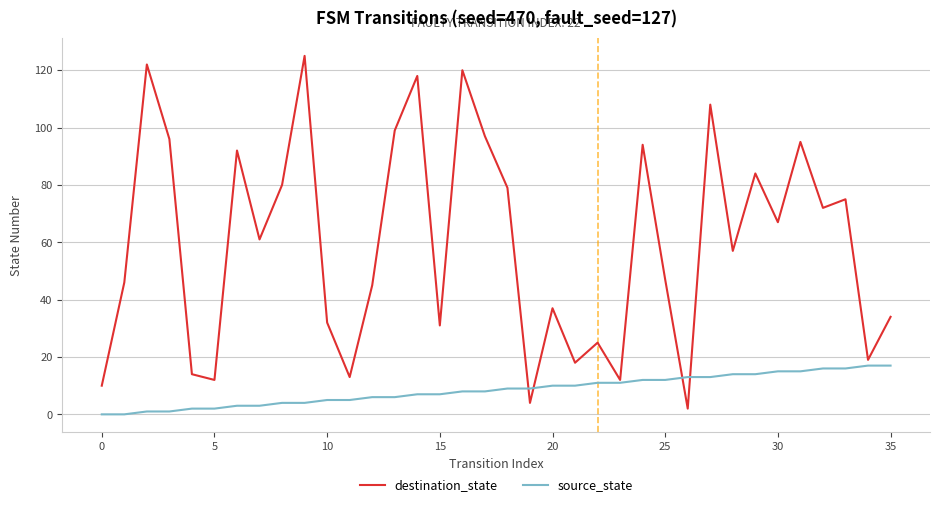

How many lines are shown in the chart?

2